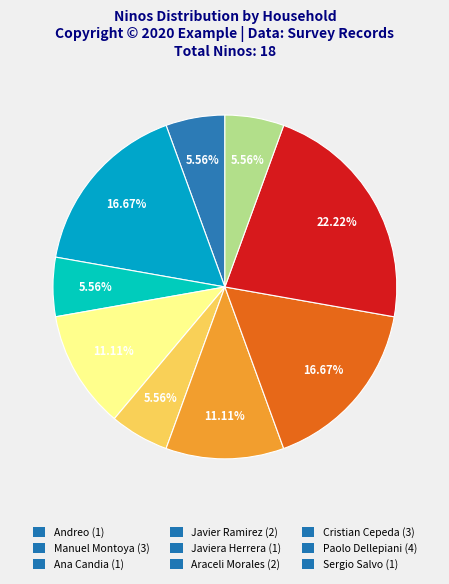

To the nearest percent, what is the difference between the largest and smallest slice percentages?

17%